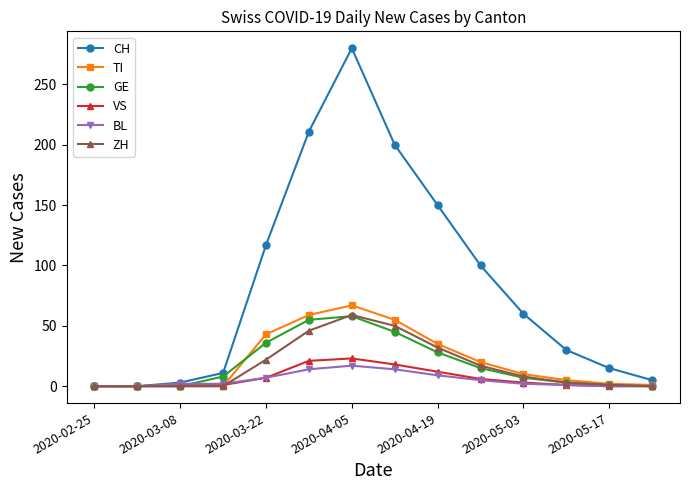

True or false: CH has more than 2 points higher than both neighbors.

False